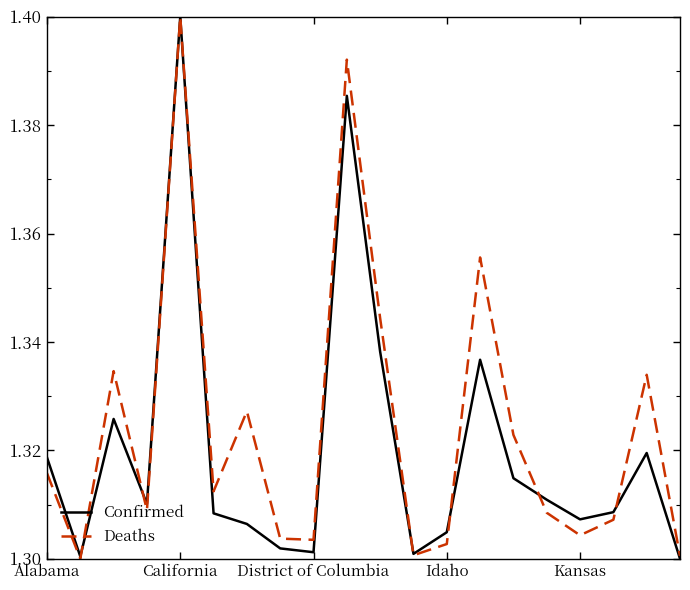

Does the chart have visible grid lines?

No